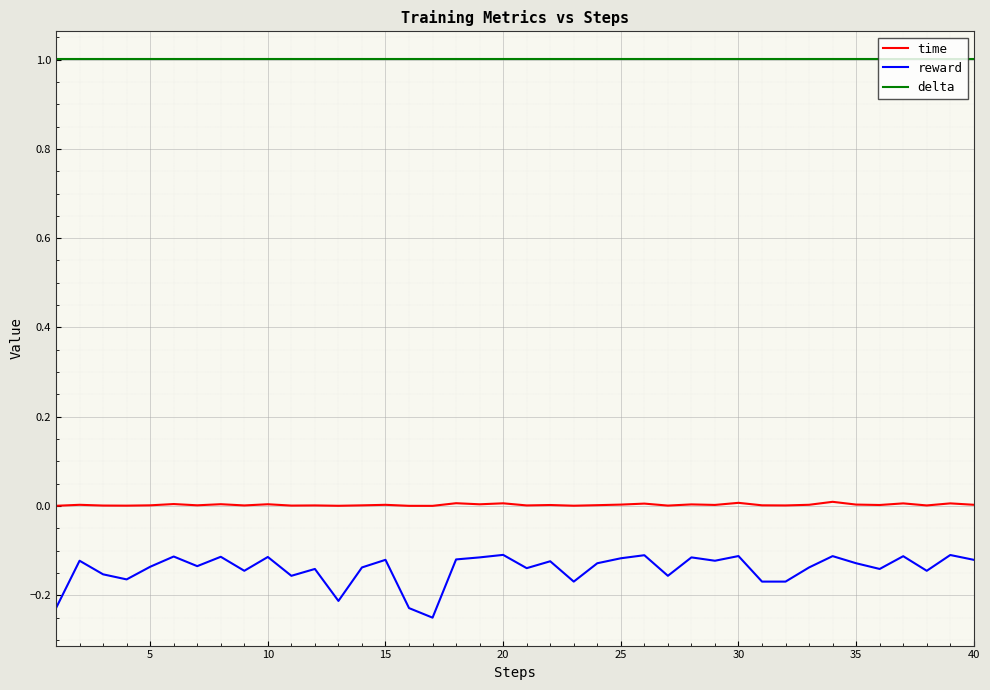

Which series has the largest range (max minus min)?

reward